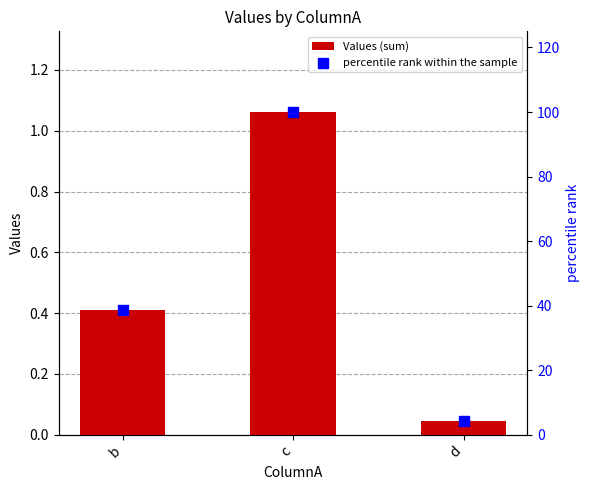

Is the value of percentile rank within the sample at d greater than the value of Values (sum) at b?

Yes